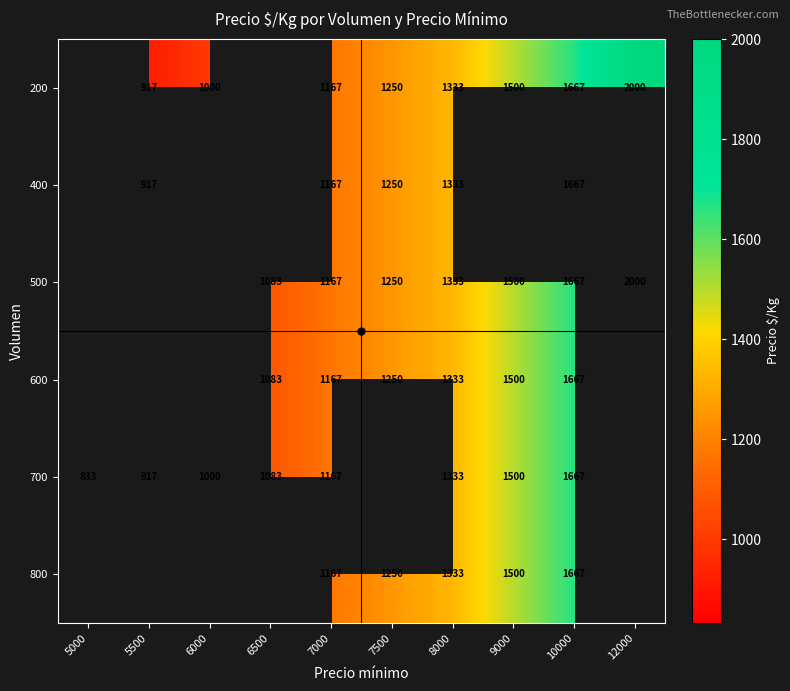

True or false: 200 has a value of 1500 at 9000.

True